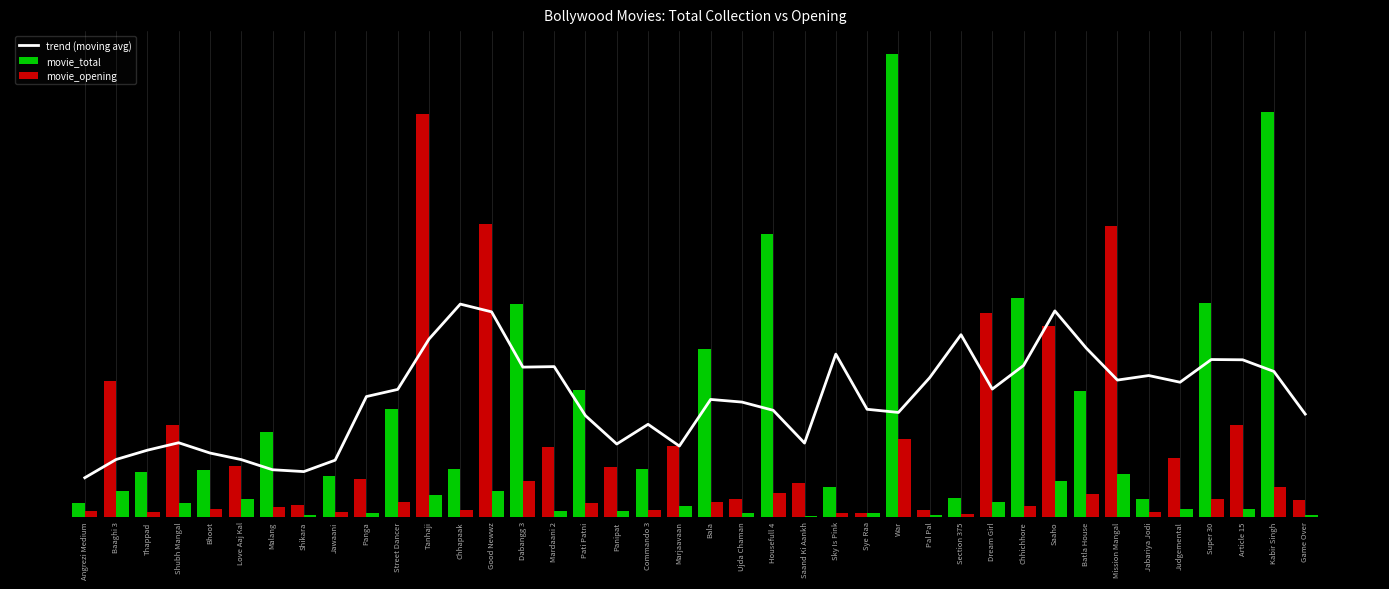

True or false: trend (moving avg) has a value of 103.1 at Mardaani 2.

True